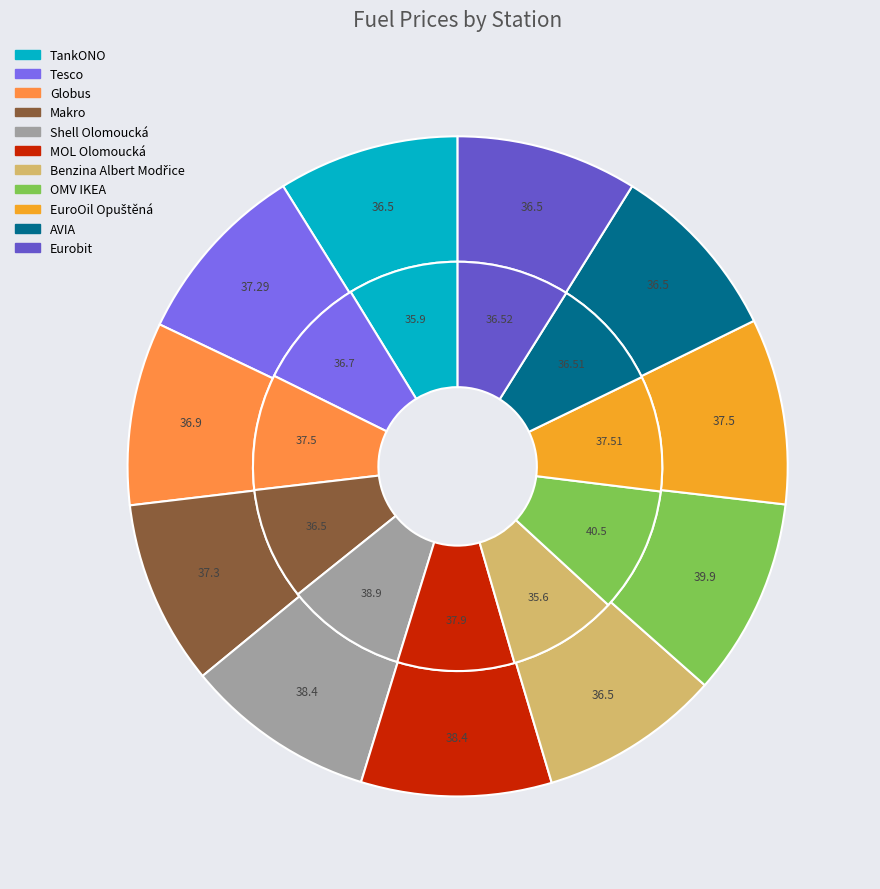

Which category has the smallest portion of the pie?

Benzina Albert Modřice